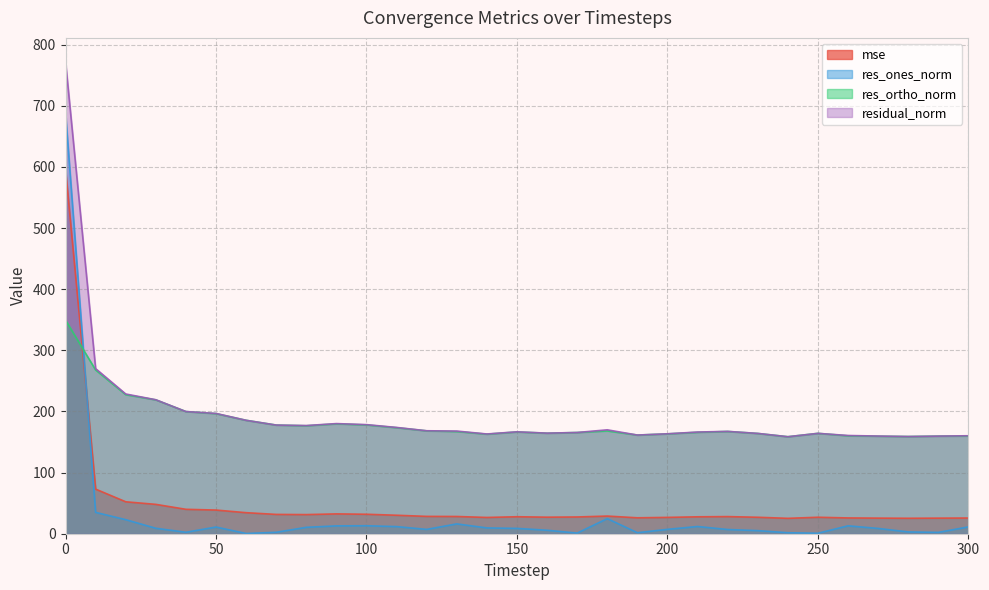

Reading left to right, list all the values displayed in this chart.

mse: 596.6	72.9	52.2	48.0	39.9	38.7	34.4	31.6	31.3	32.4	31.8	30.2	28.4	28.2	26.6	27.8	27.1	27.4	28.9	26.0	26.7	27.7	28.0	26.9	25.2	26.9	25.8	25.5	25.3	25.5	25.7
res_ones_norm: 688.8	34.9	23.0	8.9	2.4	10.9	0.4	2.3	10.5	12.8	13.1	11.6	7.1	16.1	9.5	8.7	5.7	1.0	24.7	1.7	7.2	11.8	6.9	5.1	1.6	0.8	12.9	8.6	2.9	2.2	11.2
res_ortho_norm: 349.4	267.8	227.4	218.9	199.8	196.4	185.5	177.7	176.6	179.7	178.0	173.4	168.3	167.1	162.9	166.5	164.4	165.6	168.1	161.4	163.3	165.9	167.2	164.0	158.6	164.2	160.1	159.5	159.0	159.6	159.8
residual_norm: 772.4	270.1	228.6	219.1	199.8	196.7	185.5	177.7	176.9	180.1	178.4	173.8	168.4	167.9	163.1	166.7	164.5	165.6	169.9	161.4	163.5	166.3	167.4	164.1	158.7	164.2	160.7	159.7	159.0	159.7	160.2